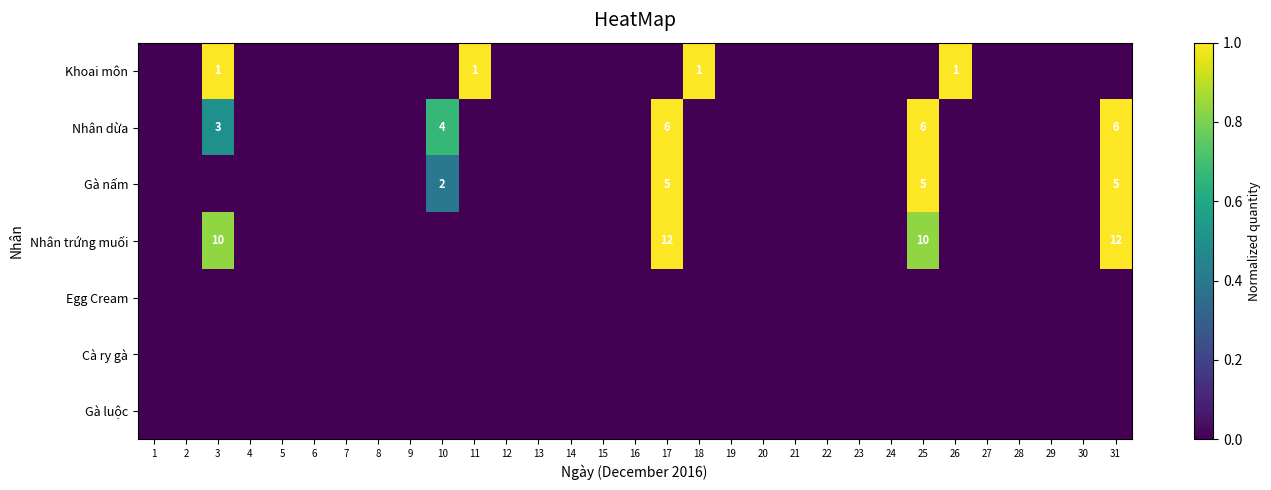

The value of Khoai môn at 11 is 1. True or false?

True